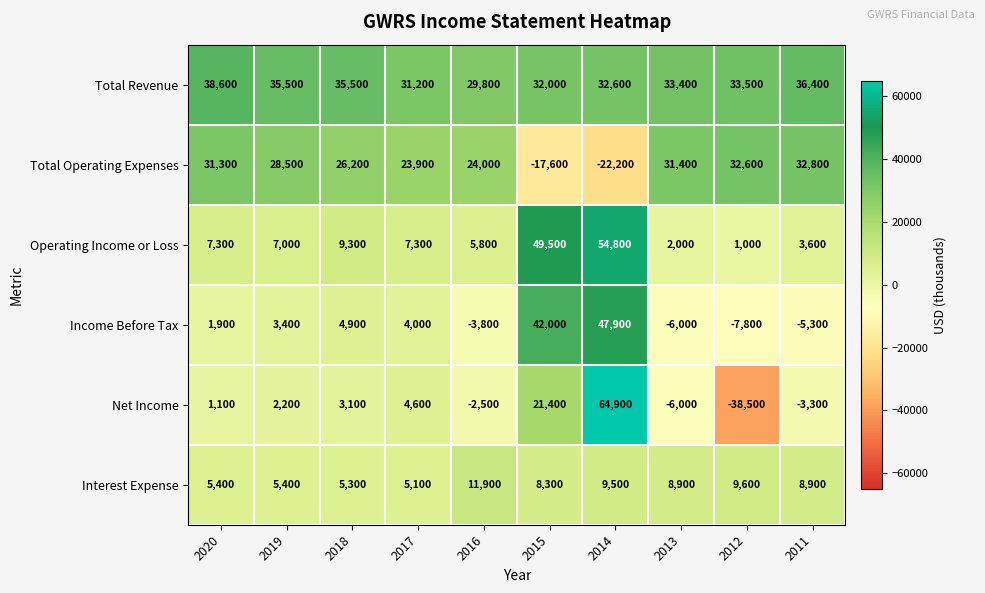

How many values in the Operating Income or Loss series are below 7300?

5